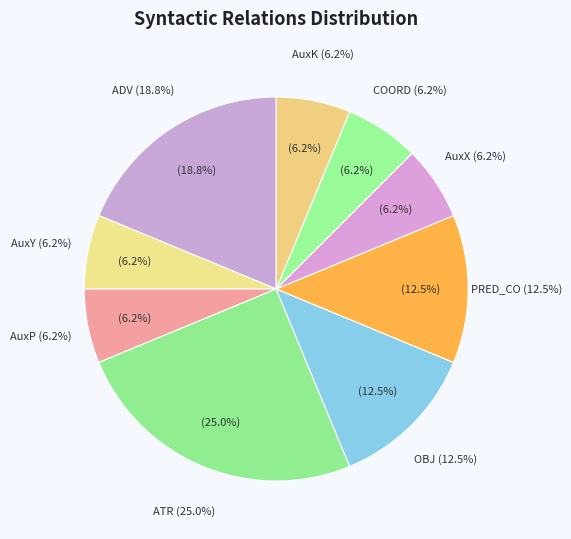

Is it true that AuxY is 15% of the pie?

False